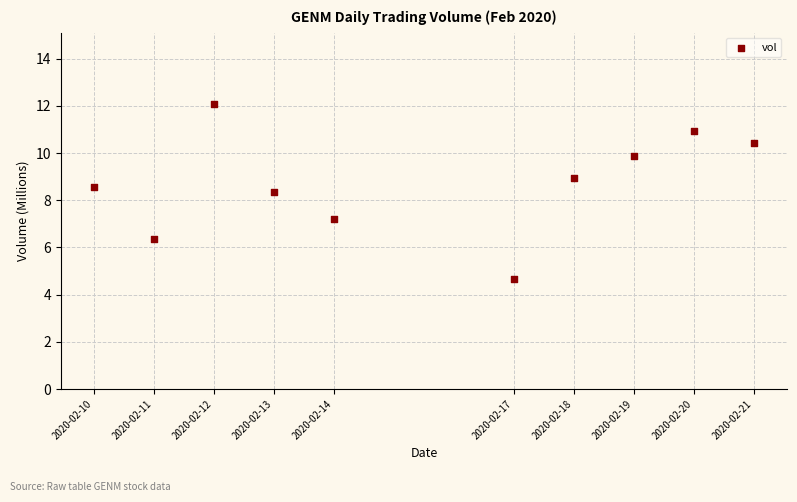

What Y value in the scatter plot is closest to 8?

8.3